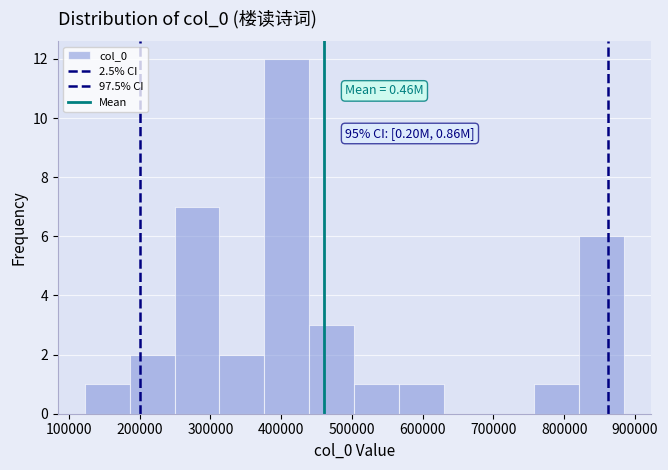

Which range on the x-axis has the tallest bar?

380000 to 440000